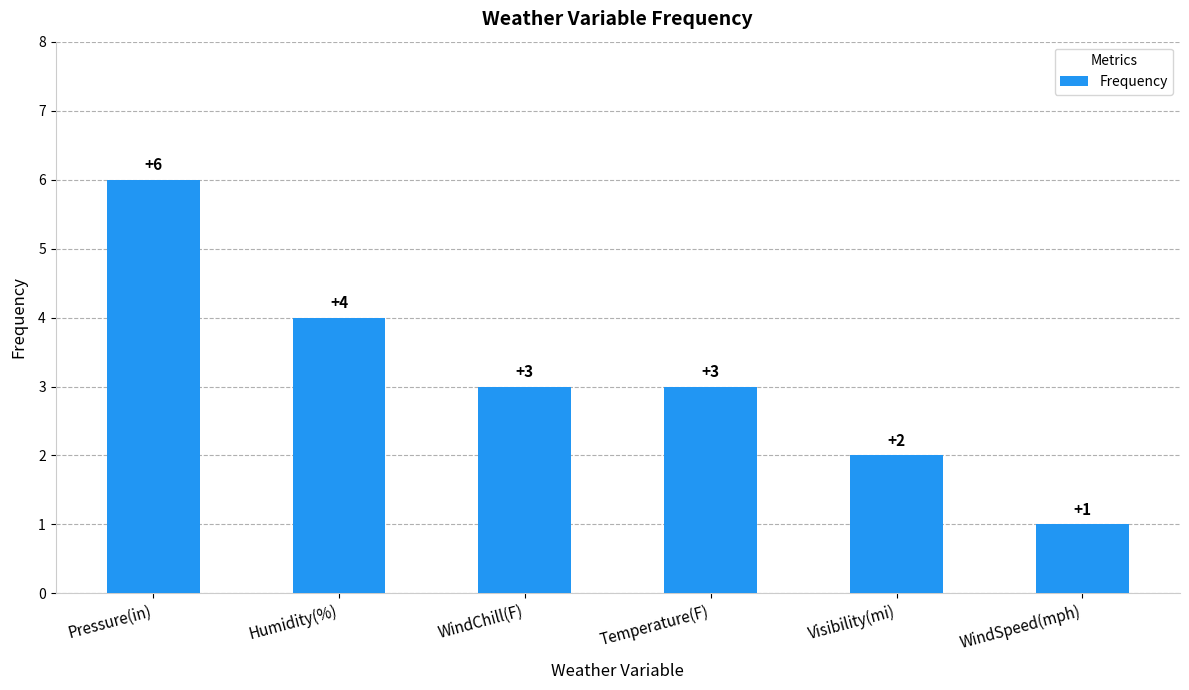

What position from the right is Pressure(in)?

6